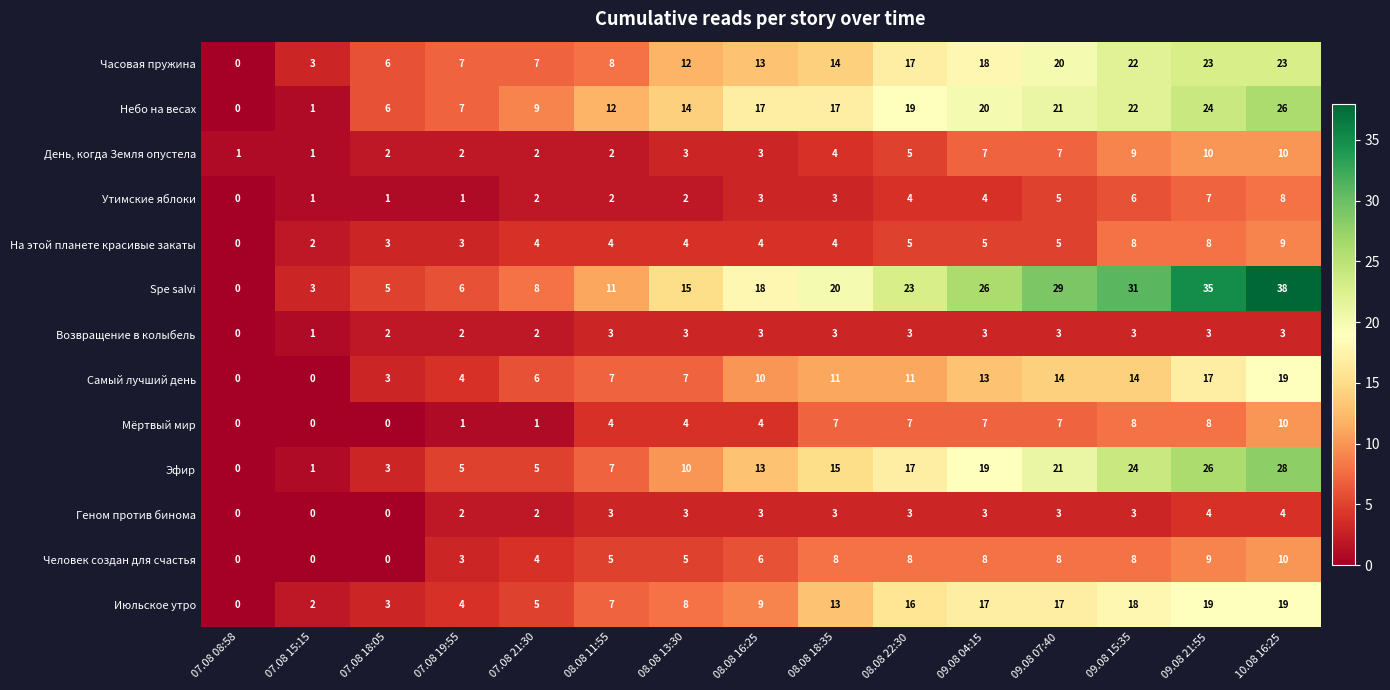

The Spe salvi series shows 11 at 08.08 16:25. True or false?

False